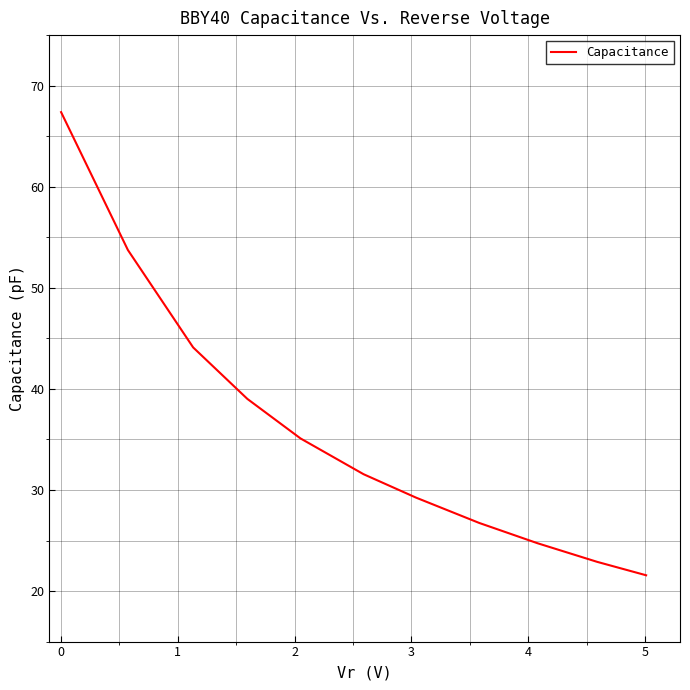

What is the difference between the maximum and minimum values?

45.8